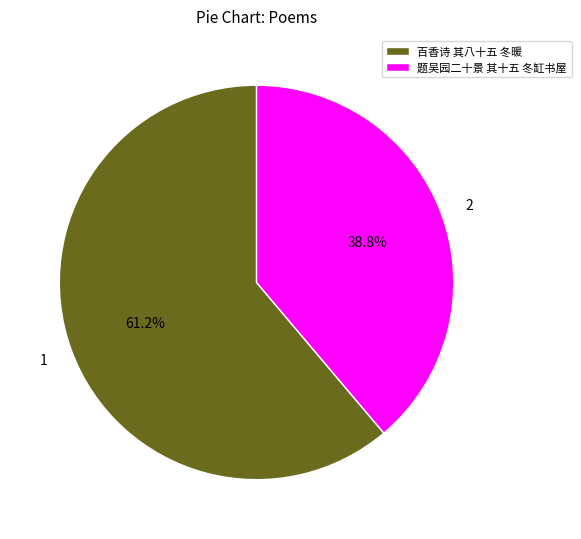

To the nearest percent, what percentage of the pie is 题吴园二十景 其十五 冬缸书屋?

39%